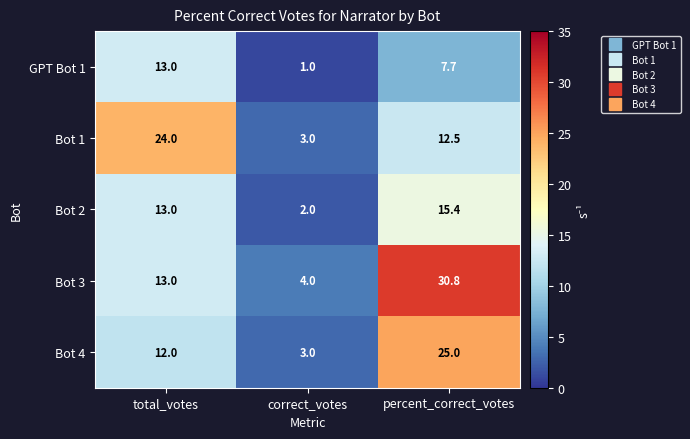

How many data points does each series have?

3